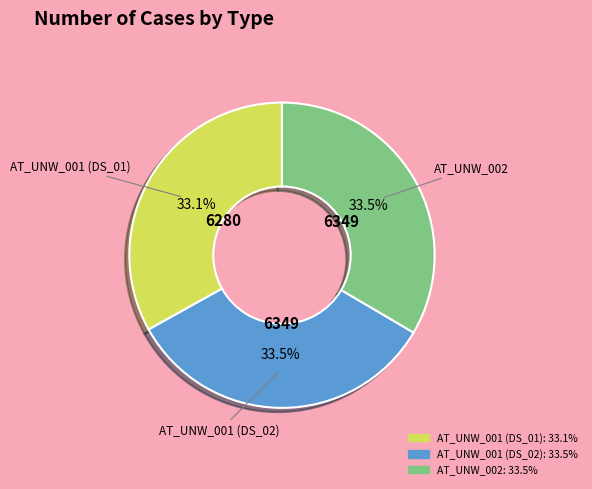

Does AT_UNW_001 (DS_01) represent more than half of the total?

No